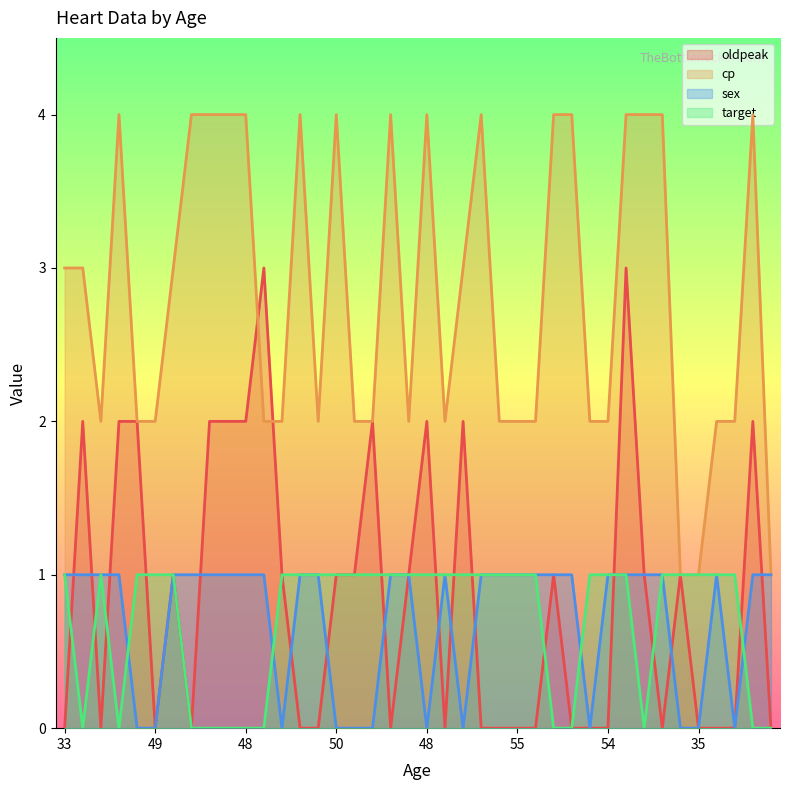

Which category has the lowest value in the cp series?

57